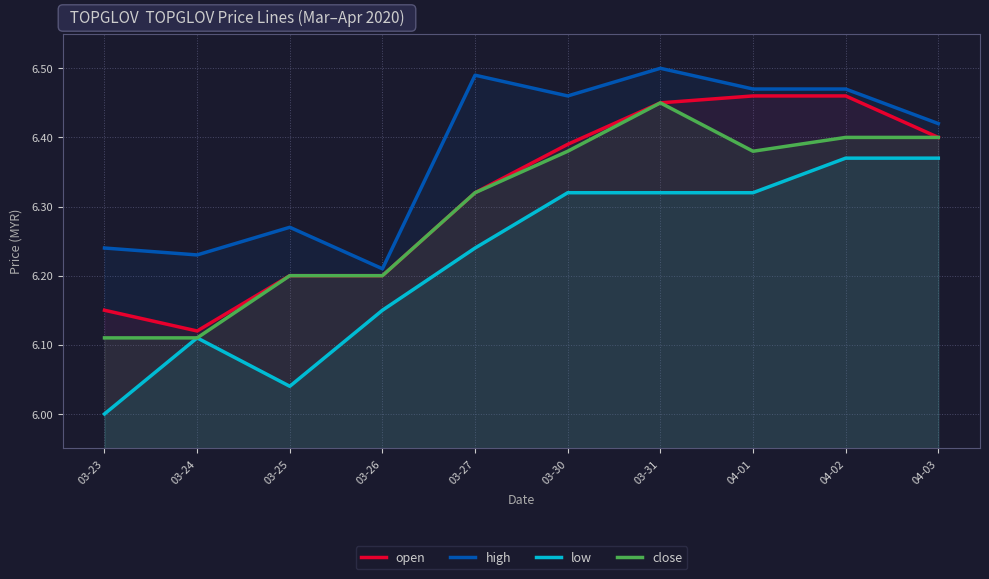

The low series shows 10.5 at 03-25. True or false?

False